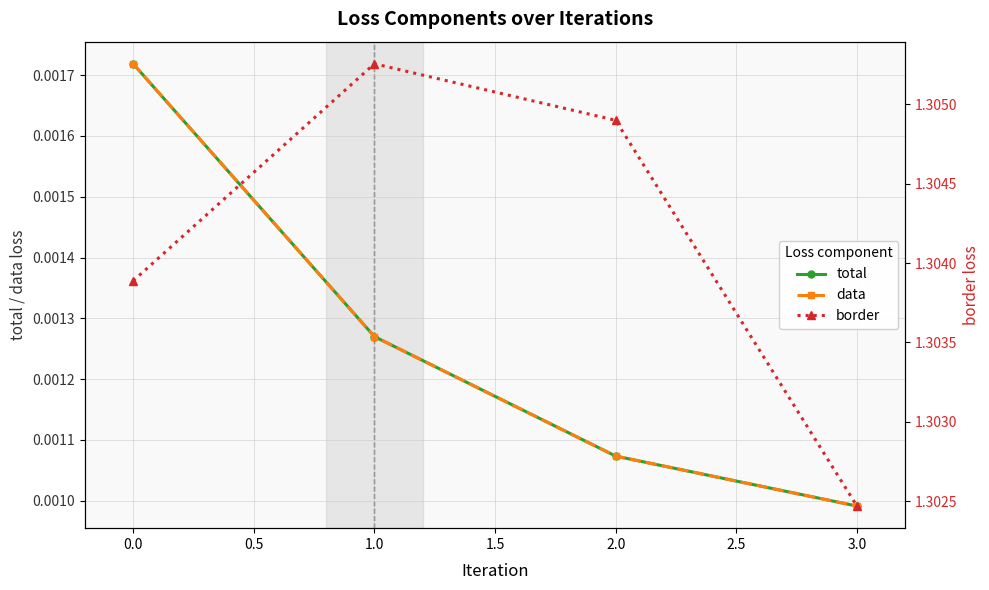

True or false: total and data cross at least once.

False